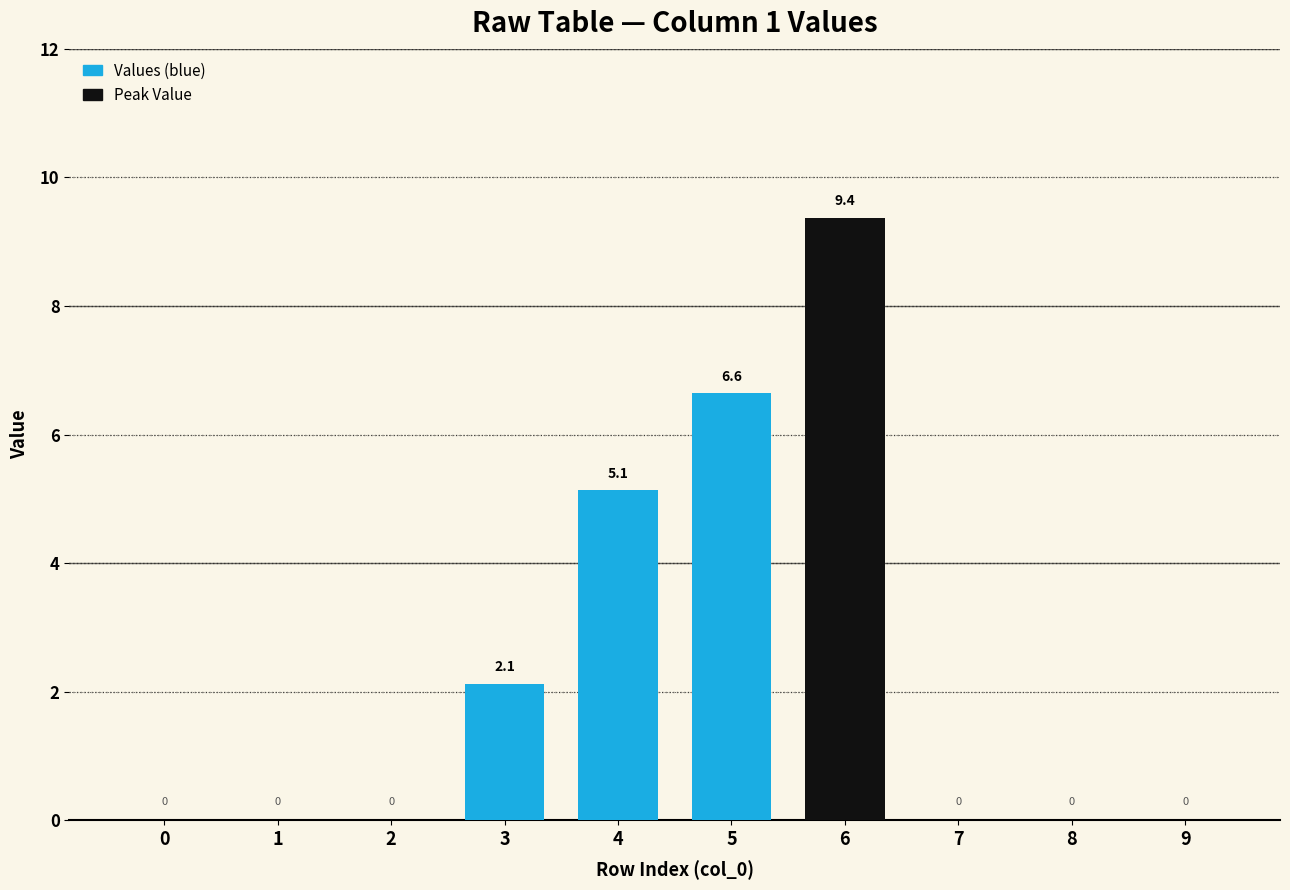

Is the value of Peak Value at 2 greater than the value of Values (blue) at 1?

No